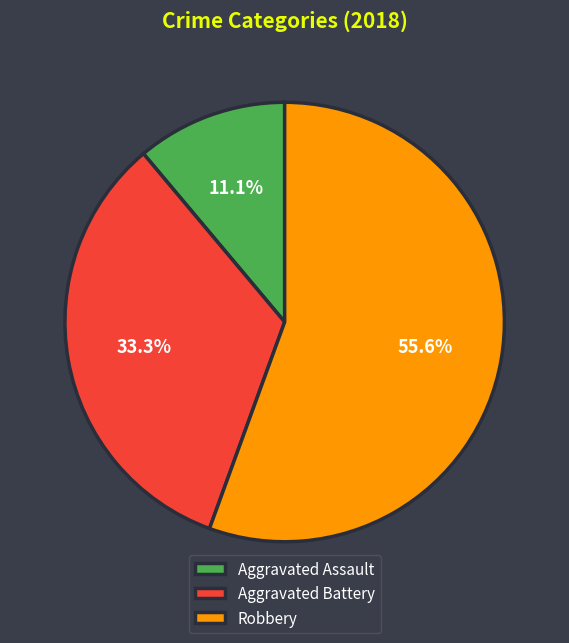

Which category accounts for the majority?

Robbery